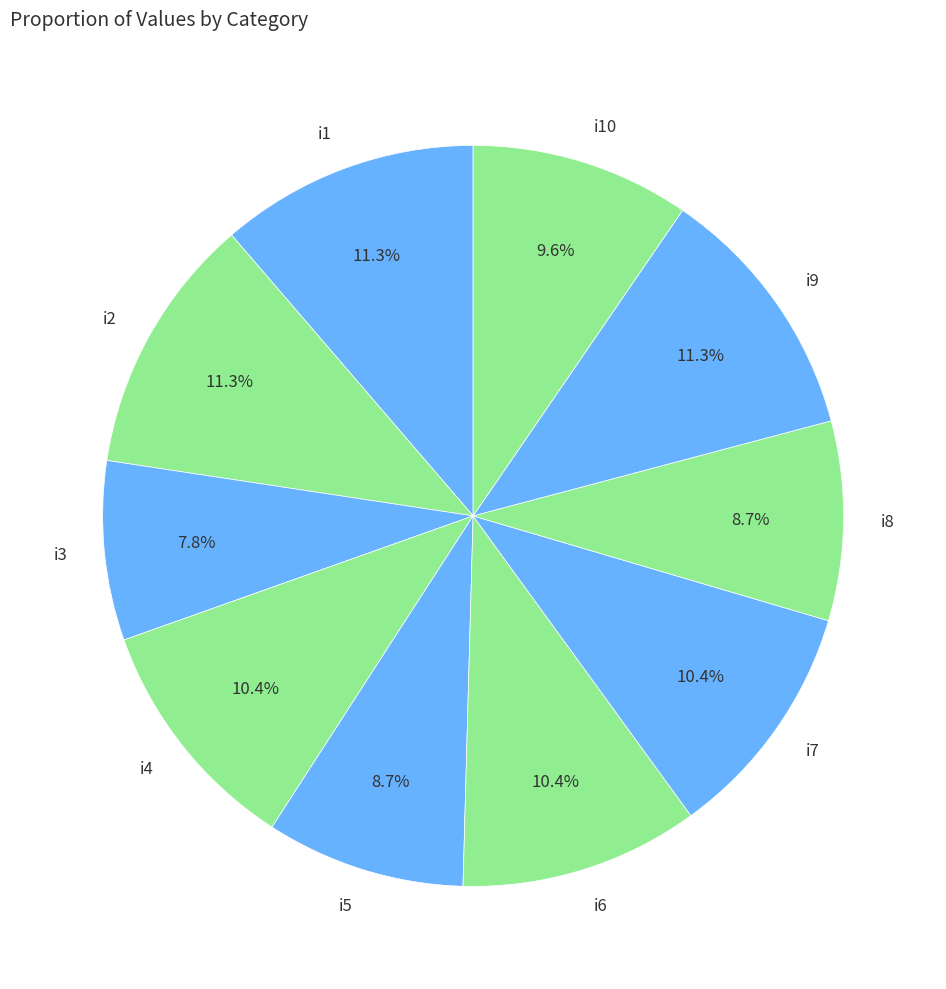

Combined, do i7 and i1 account for over 50%?

No